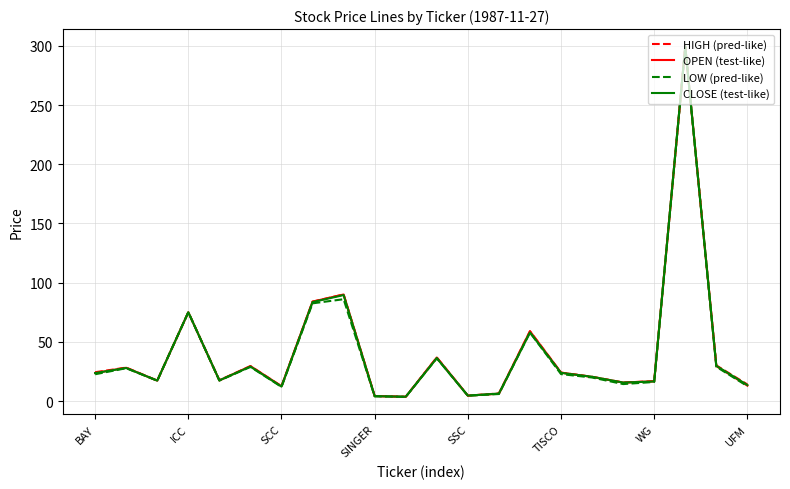

What is the maximum value for HIGH (pred-like)?

299.4